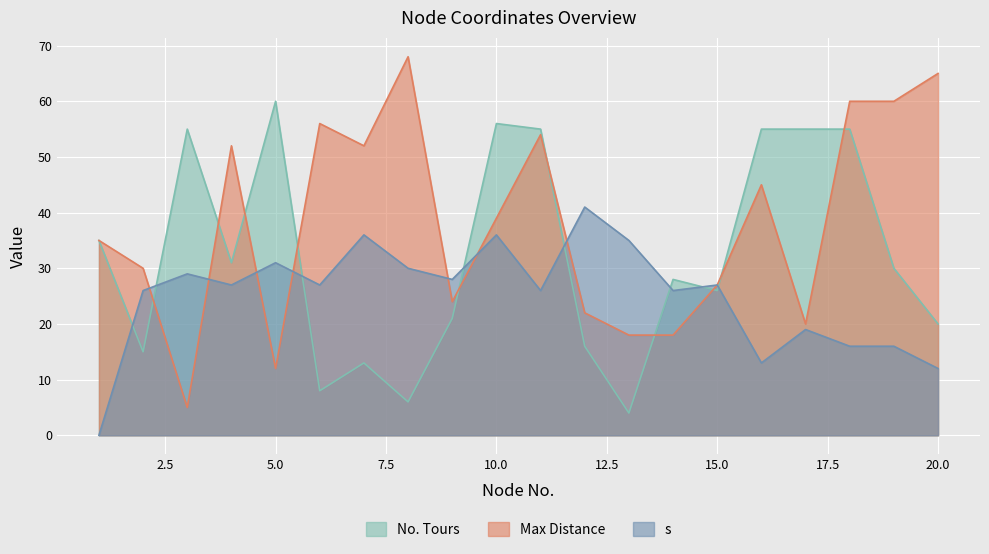

At how many categories does at least one series exceed 29?

17